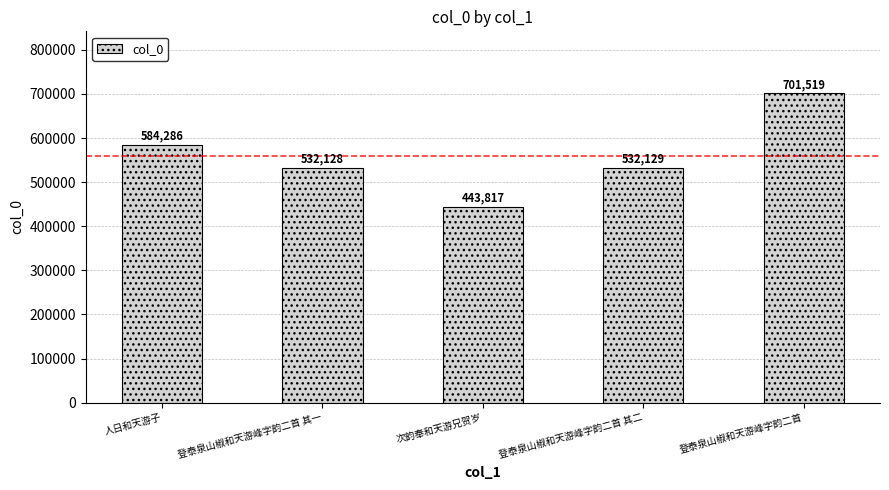

How many series are shown in this chart?

1